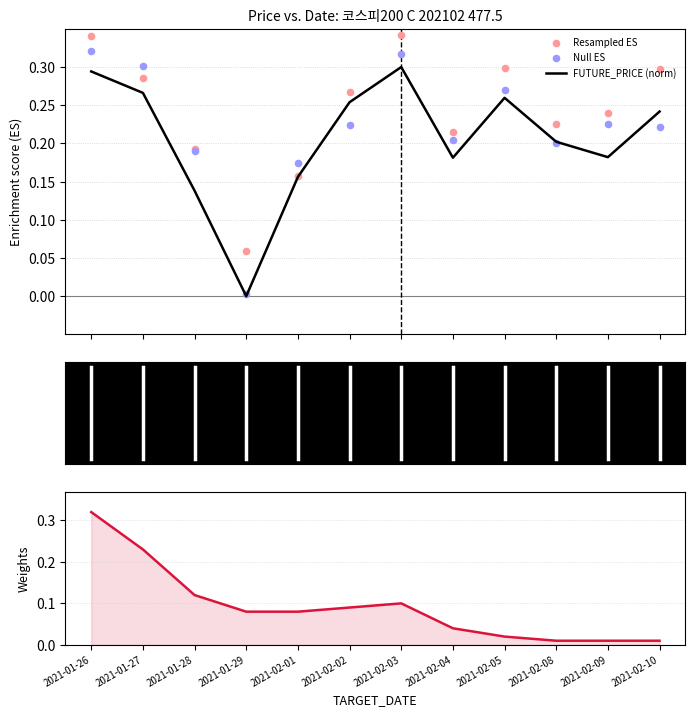

Which series contains the lowest Y value?

FUTURE_PRICE (norm)